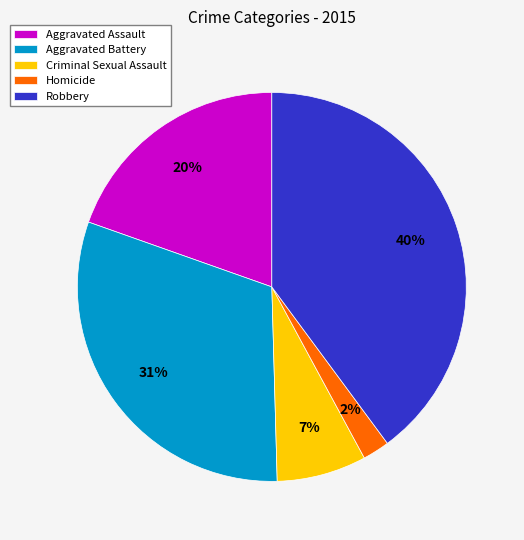

How many segments does this pie chart have?

5